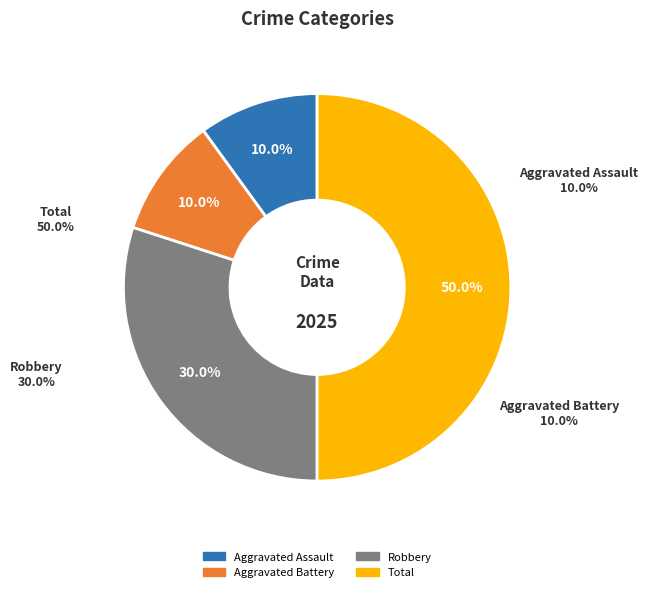

Rank the categories by value from lowest to highest.

Aggravated Assault, Aggravated Battery, Robbery, Total